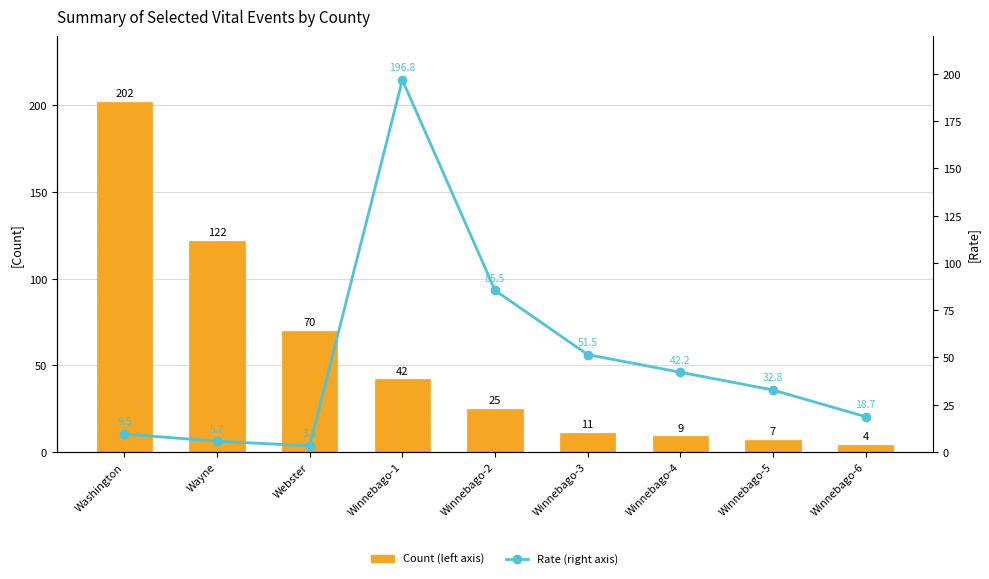

At Winnebago-4, list the series in order from smallest to largest.

Count (left axis), Rate (right axis)